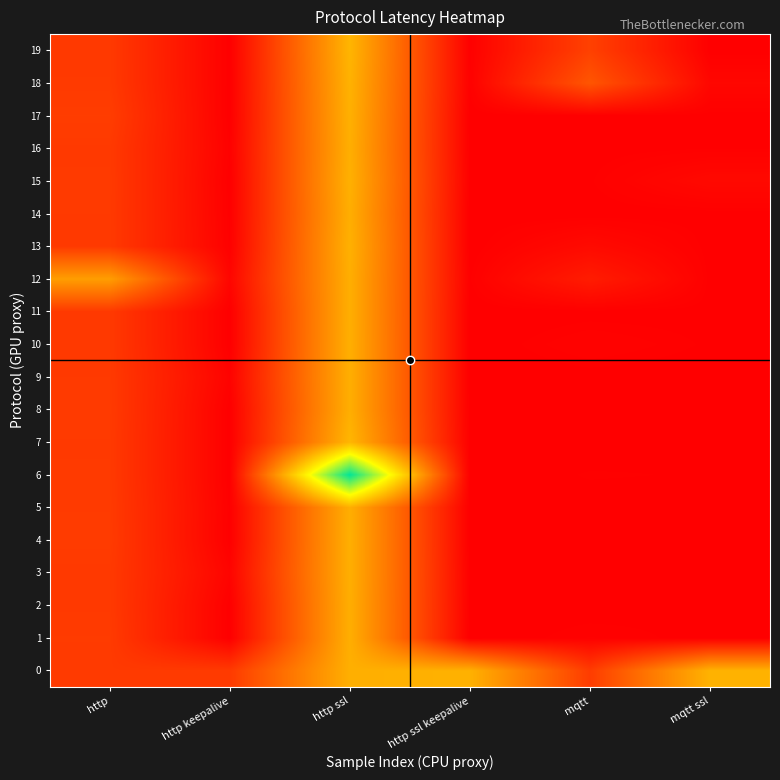

Reading left to right, what are all the values shown in this chart?

0: http=1695	http keepalive=1700	http ssl=3405	http ssl keepalive=3432	mqtt=1723	mqtt ssl=3450
1: http=1705	http keepalive=844	http ssl=3392	http ssl keepalive=845	mqtt=878	mqtt ssl=857
2: http=1690	http keepalive=849	http ssl=3385	http ssl keepalive=854	mqtt=851	mqtt ssl=864
3: http=1687	http keepalive=913	http ssl=3397	http ssl keepalive=857	mqtt=866	mqtt ssl=860
4: http=1710	http keepalive=849	http ssl=3402	http ssl keepalive=844	mqtt=849	mqtt ssl=858
5: http=1703	http keepalive=857	http ssl=3394	http ssl keepalive=844	mqtt=853	mqtt ssl=851
6: http=1694	http keepalive=844	http ssl=6417	http ssl keepalive=847	mqtt=868	mqtt ssl=864
7: http=1692	http keepalive=845	http ssl=3507	http ssl keepalive=852	mqtt=850	mqtt ssl=862
8: http=1701	http keepalive=846	http ssl=3391	http ssl keepalive=849	mqtt=848	mqtt ssl=853
9: http=1693	http keepalive=894	http ssl=3396	http ssl keepalive=844	mqtt=854	mqtt ssl=849
10: http=1687	http keepalive=844	http ssl=3401	http ssl keepalive=843	mqtt=896	mqtt ssl=862
11: http=1687	http keepalive=843	http ssl=3393	http ssl keepalive=843	mqtt=853	mqtt ssl=855
12: http=3144	http keepalive=937	http ssl=3392	http ssl keepalive=862	mqtt=1261	mqtt ssl=857
13: http=1693	http keepalive=864	http ssl=3424	http ssl keepalive=845	mqtt=1006	mqtt ssl=853
14: http=1693	http keepalive=855	http ssl=3390	http ssl keepalive=844	mqtt=847	mqtt ssl=853
15: http=1697	http keepalive=846	http ssl=3423	http ssl keepalive=856	mqtt=862	mqtt ssl=989
16: http=1688	http keepalive=867	http ssl=3396	http ssl keepalive=848	mqtt=851	mqtt ssl=865
17: http=1737	http keepalive=844	http ssl=3420	http ssl keepalive=845	mqtt=856	mqtt ssl=854
18: http=1694	http keepalive=847	http ssl=3445	http ssl keepalive=872	mqtt=2095	mqtt ssl=955
19: http=1689	http keepalive=849	http ssl=3489	http ssl keepalive=862	mqtt=1794	mqtt ssl=851